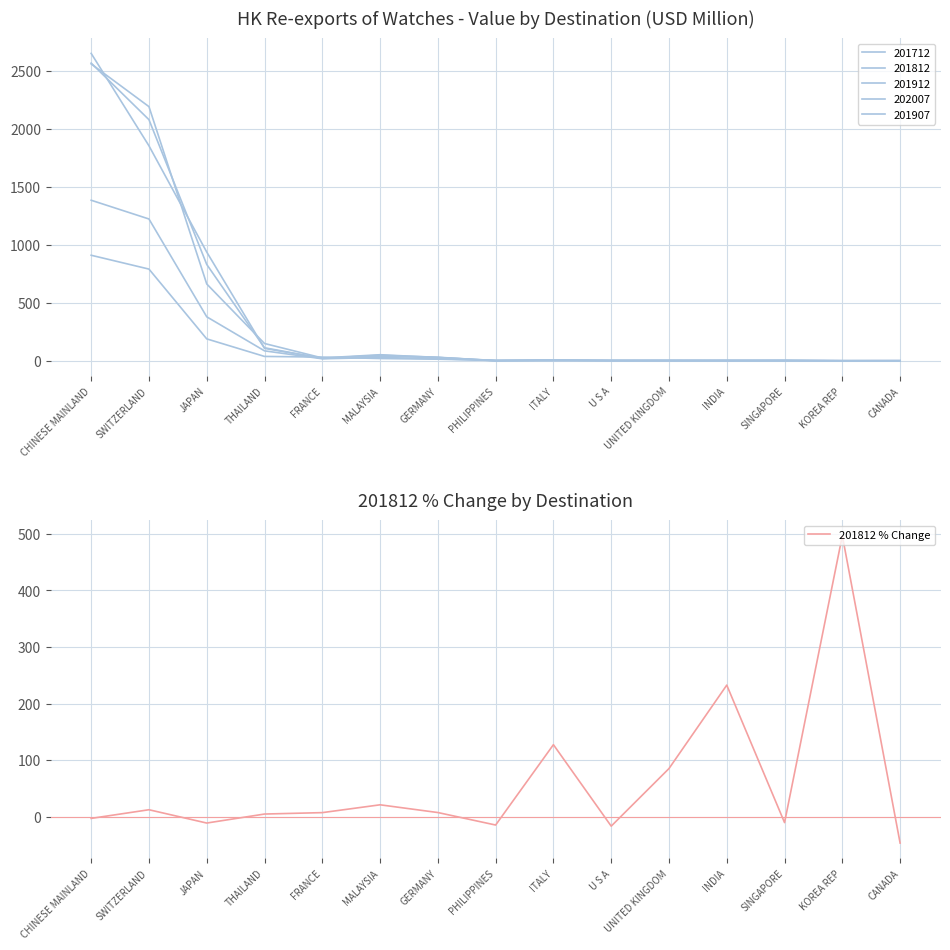

Which has a higher value, GERMANY or PHILIPPINES?

GERMANY